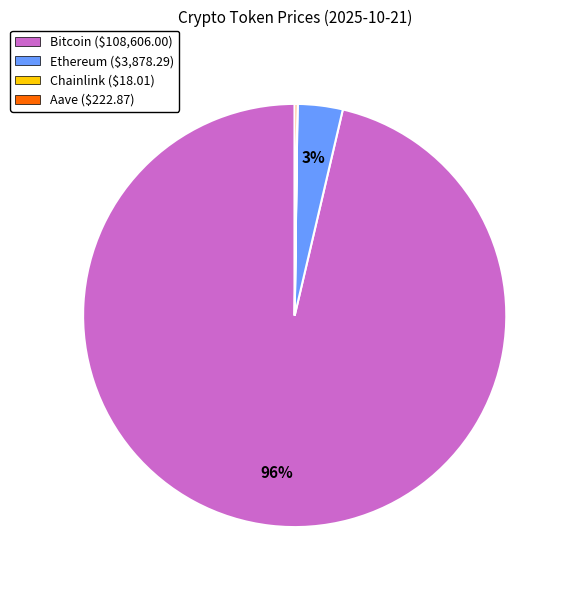

Does any single category account for the majority?

Yes